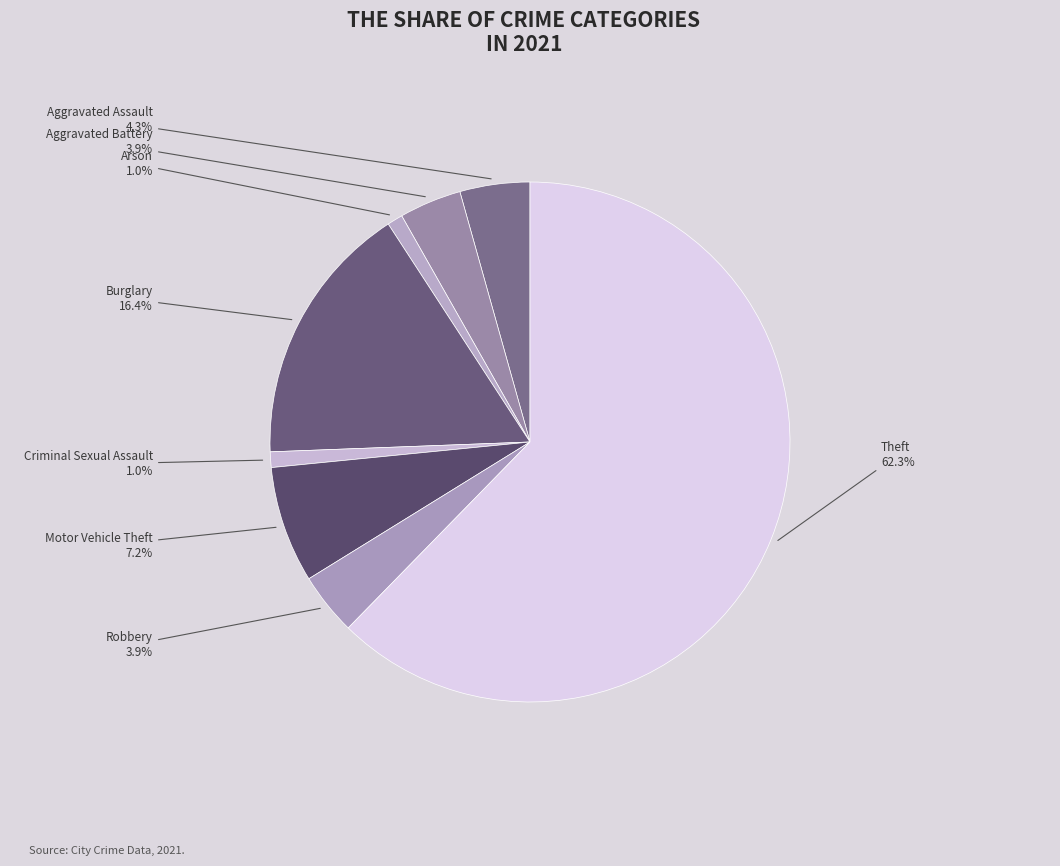

To the nearest percent, what portion does Theft represent?

62%